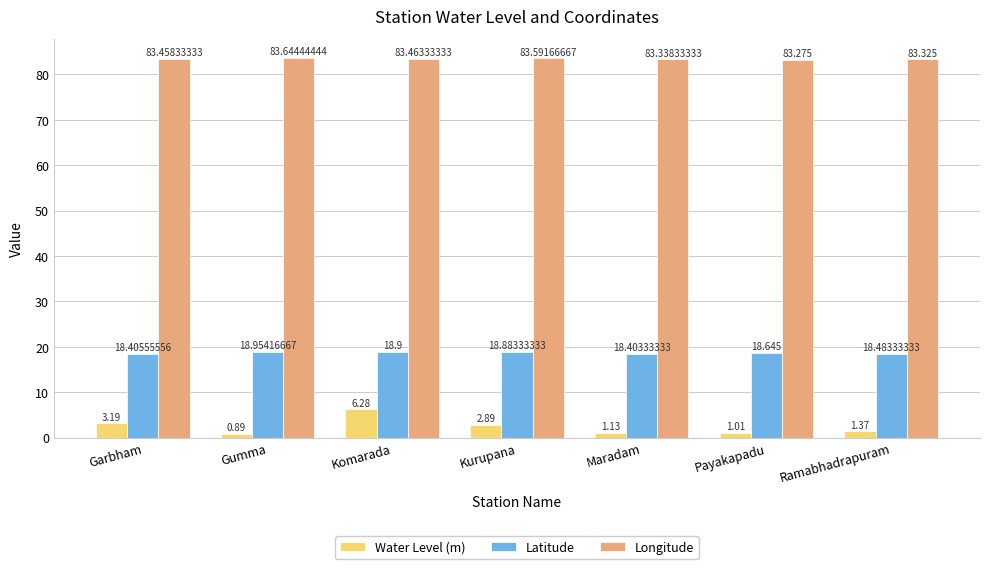

At which label does Latitude reach its peak?

Gumma